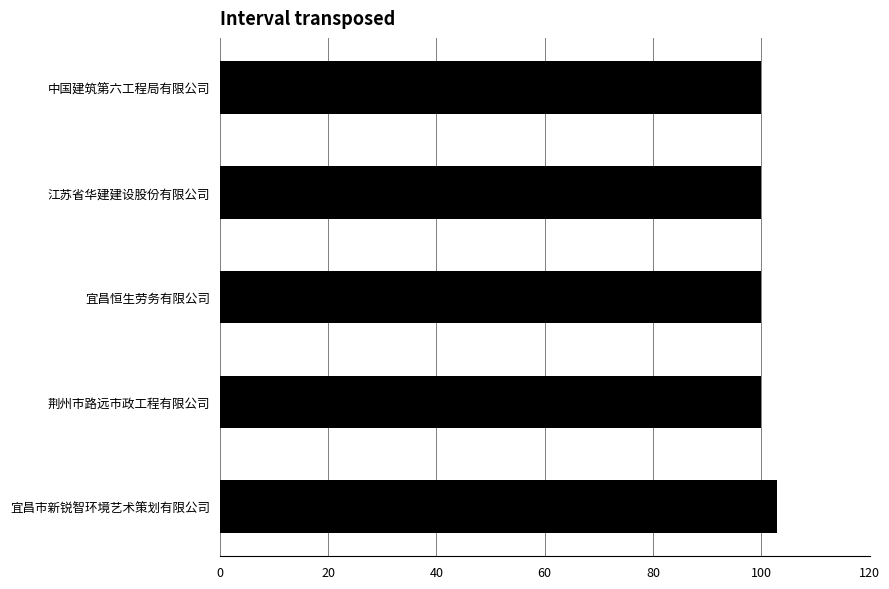

Is it true that the value at 宜昌恒生劳务有限公司 is 100?

True